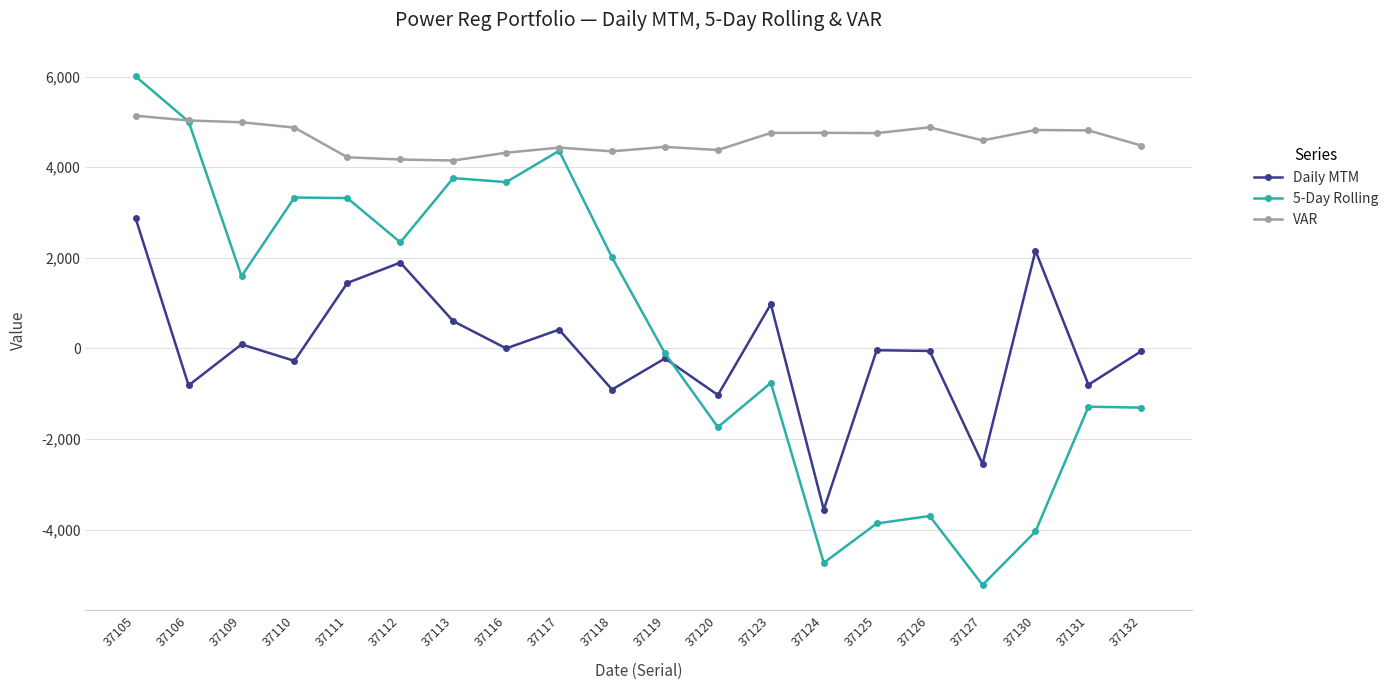

Where does the VAR series first go above 4752?

37105